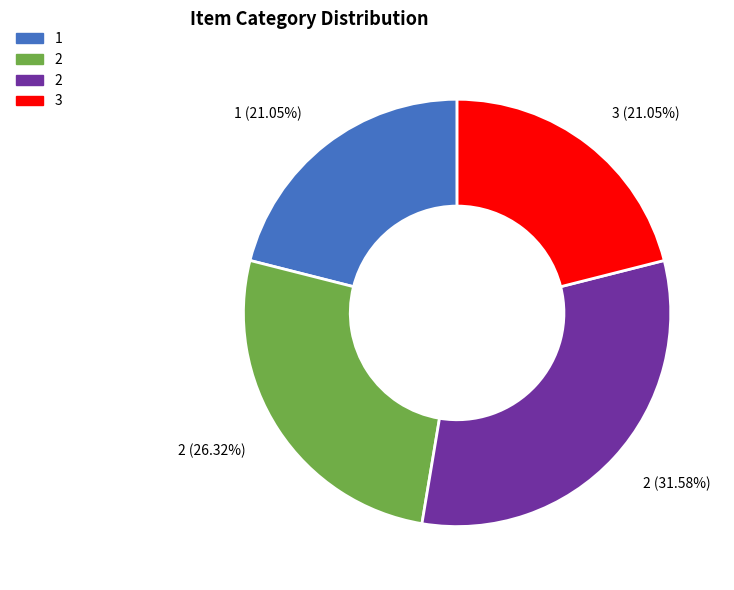

Which category has the biggest portion of the pie?

2 (31.58%)